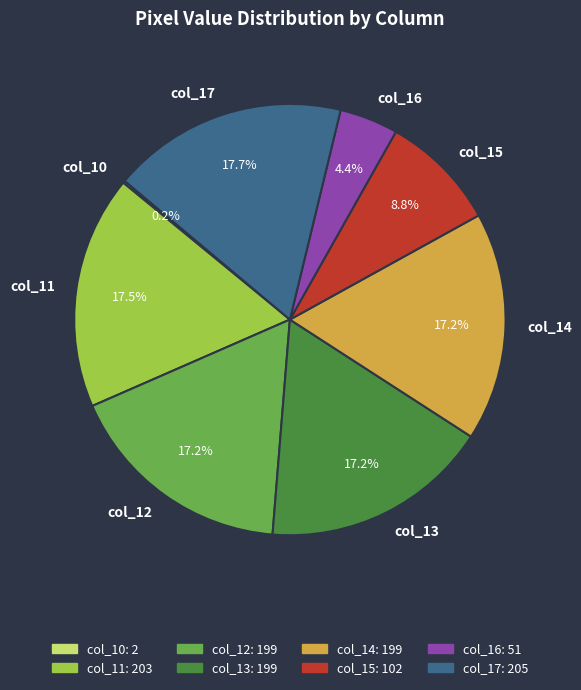

Between col_17 and col_12, which is larger?

col_17